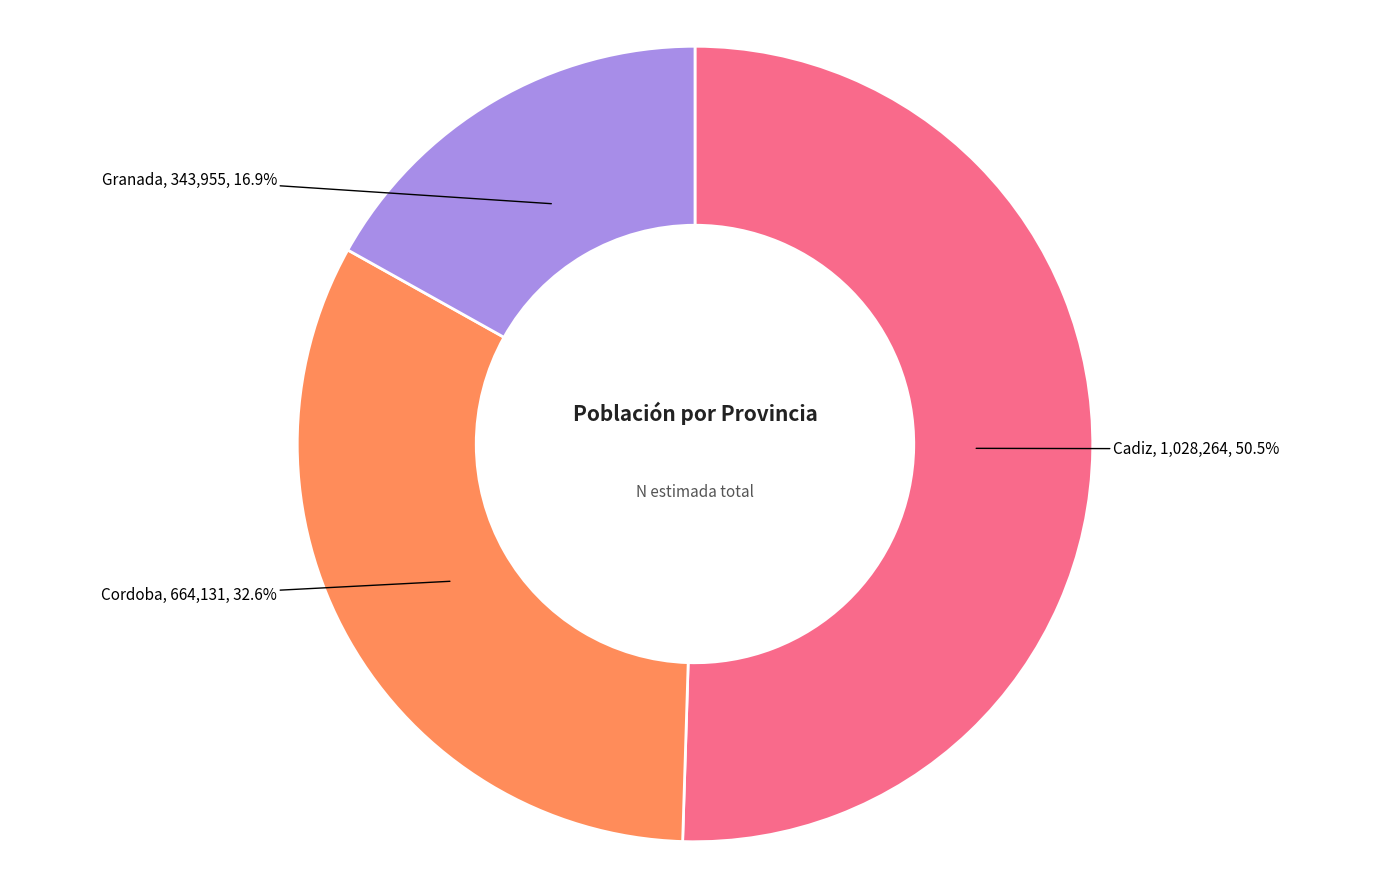

To the nearest percent, what percentage of the pie is Granada?

17%